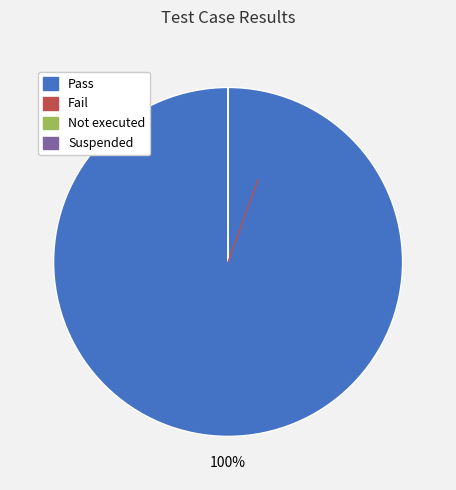

Which slice is the smallest?

Fail